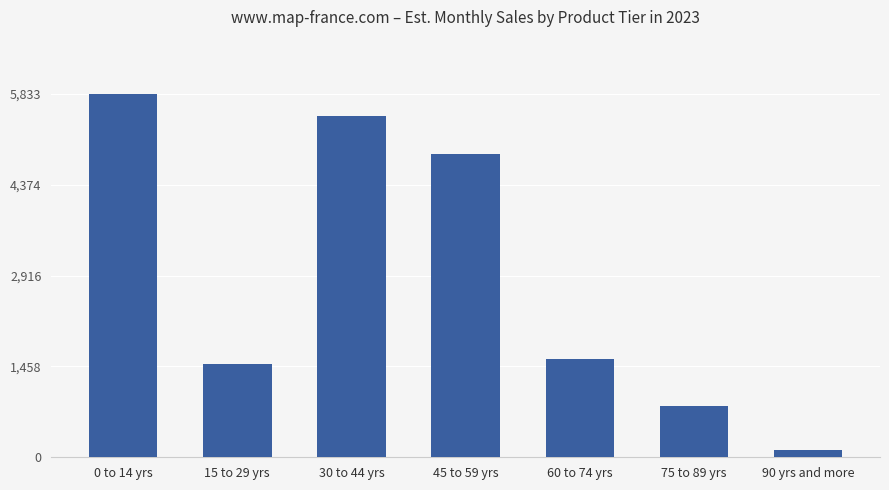

Reading right to left, what are all the values shown in this chart?

109	822	1573	4869	5475	1499	5833